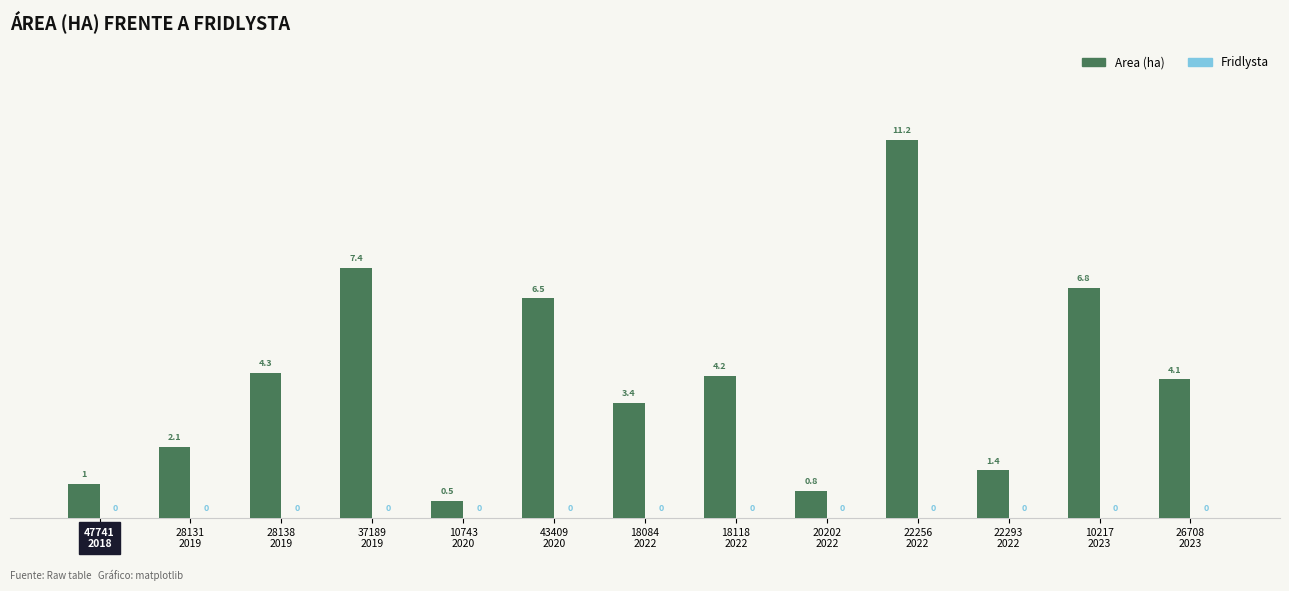

What is the maximum value shown in the chart?

11.2